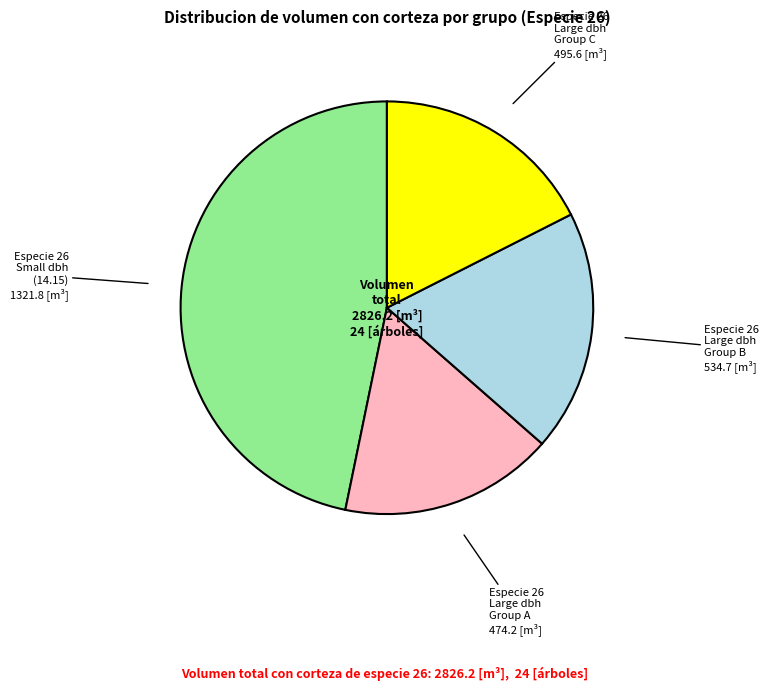

Is there a majority slice in this chart?

No